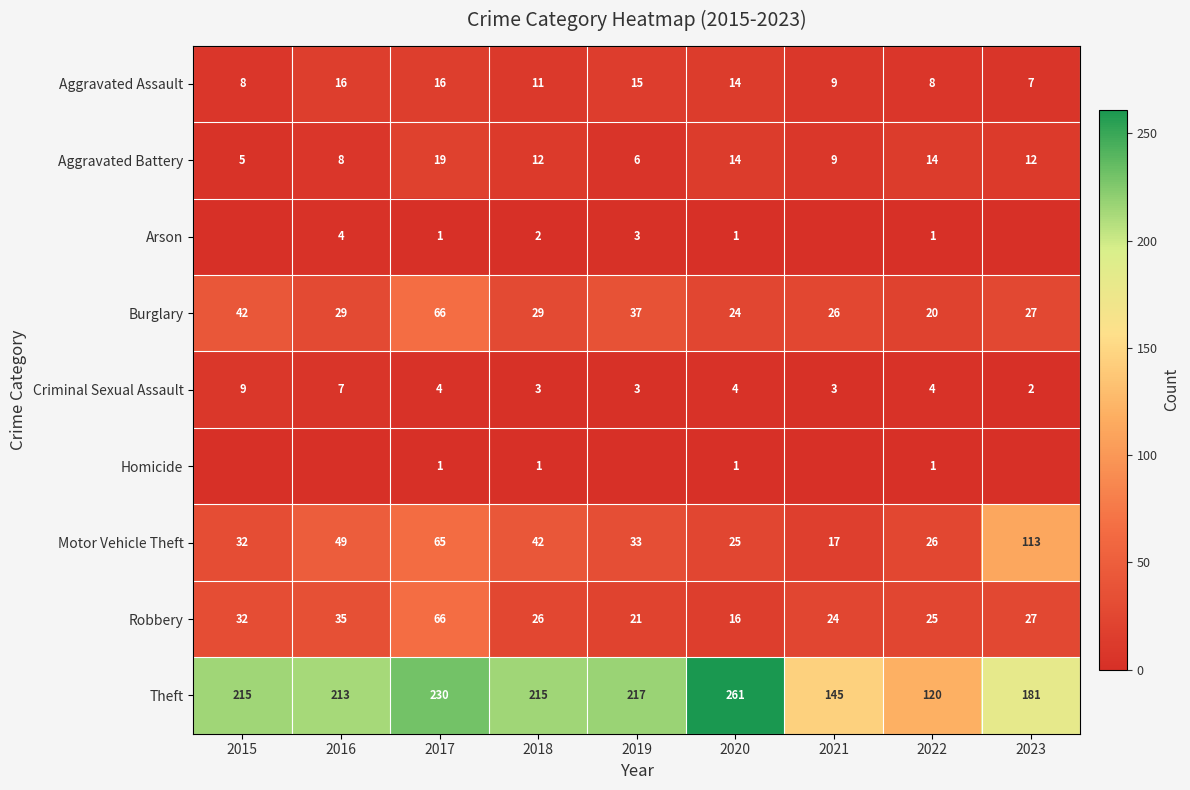

How many distinct data groups are displayed?

9